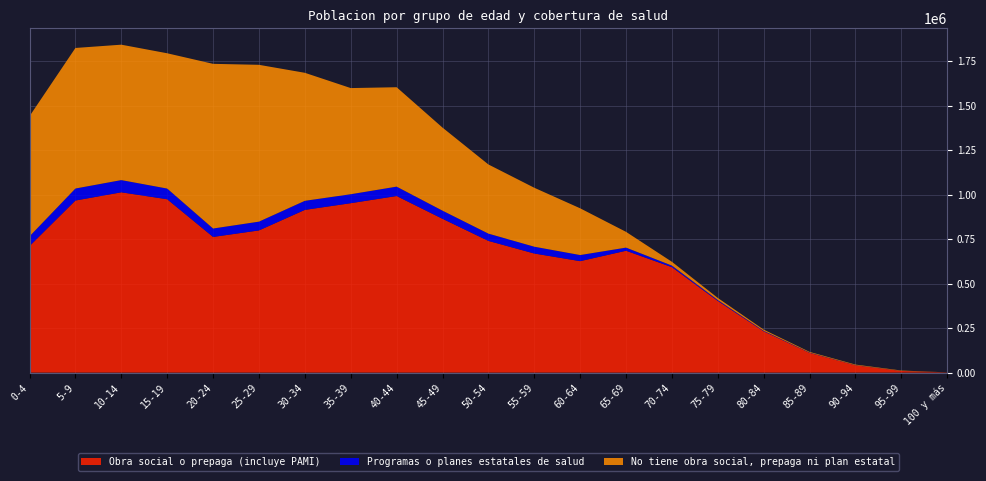

Reading left to right, what are all the values shown in this chart?

Obra social o prepaga (incluye PAMI): 0-4=711121	5-9=966962	10-14=1013143	15-19=974093	20-24=762379	25-29=798984	30-34=914346	35-39=952000	40-44=992296	45-49=864322	50-54=740059	55-59=669253	60-64=626261	65-69=684782	70-74=592567	75-79=402784	80-84=232105	85-89=111303	90-94=41293	95-99=9345	100 y más=1109
Programas o planes estatales de salud: 0-4=54631	5-9=67479	10-14=68676	15-19=60126	20-24=47300	25-29=49346	30-34=51010	35-39=50388	40-44=52767	45-49=45658	50-54=40911	55-59=38184	60-64=34324	65-69=17600	70-74=8665	75-79=5083	80-84=2749	85-89=1325	90-94=628	95-99=235	100 y más=31
No tiene obra social, prepaga ni plan estatal: 0-4=675141	5-9=789793	10-14=760886	15-19=760198	20-24=925346	25-29=881209	30-34=719290	35-39=596475	40-44=558559	45-49=466738	50-54=388643	55-59=331245	60-64=262659	65-69=88514	70-74=21297	75-79=11541	80-84=6476	85-89=3750	90-94=3155	95-99=2149	100 y más=194